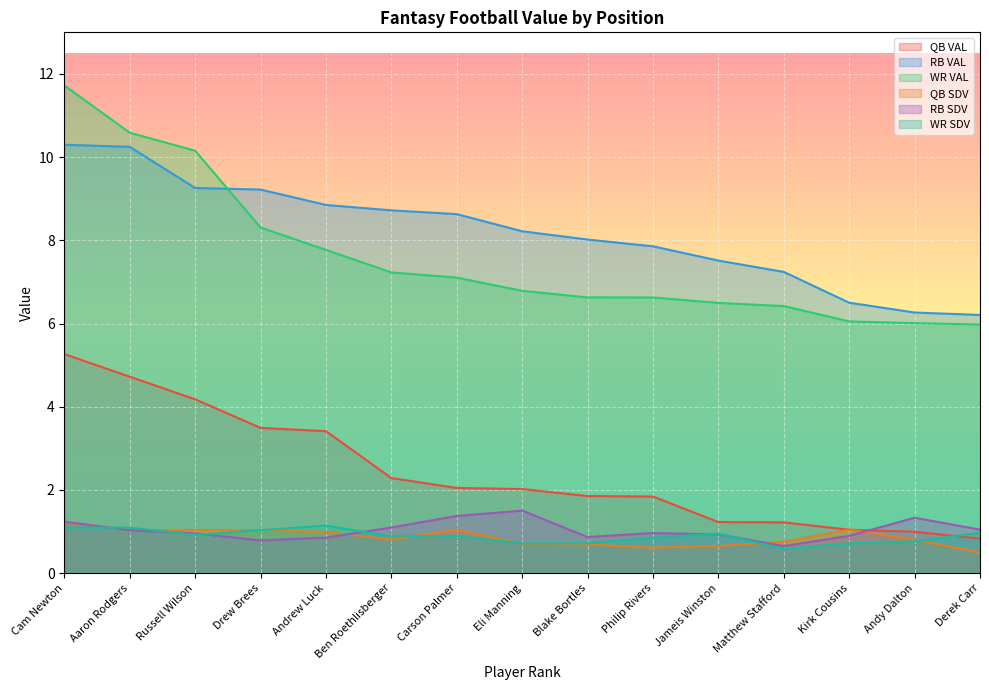

What are all the series names shown in the legend?

QB VAL, RB VAL, WR VAL, QB SDV, RB SDV, WR SDV